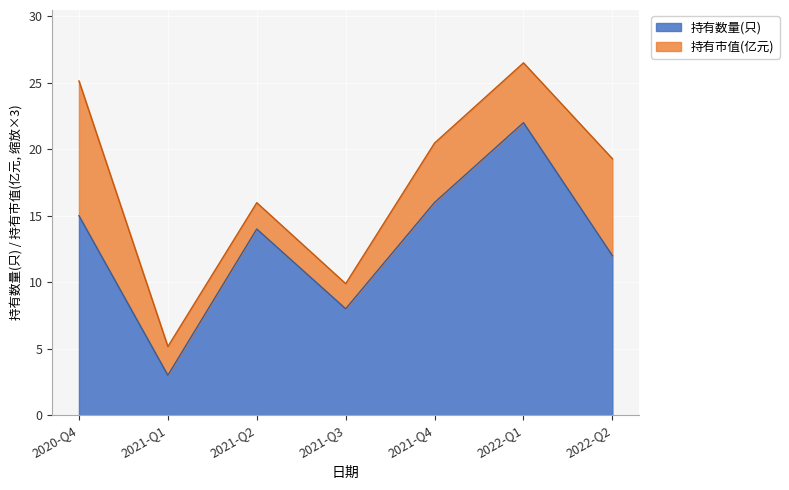

What is the minimum value shown in the chart?

3